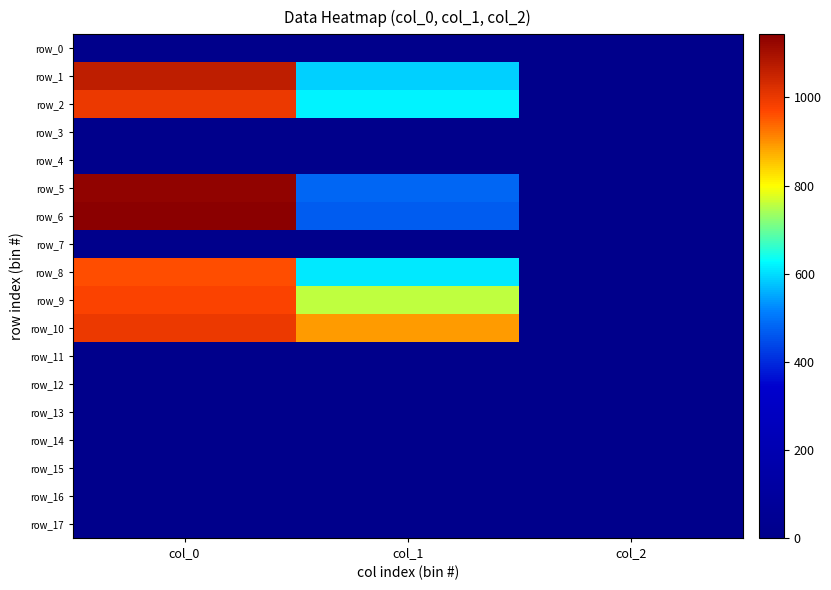

Rank the series at col_2 from highest to lowest value.

row_1, row_2, row_5, row_6, row_8, row_9, row_10, row_0, row_3, row_4, row_7, row_11, row_12, row_13, row_14, row_15, row_16, row_17